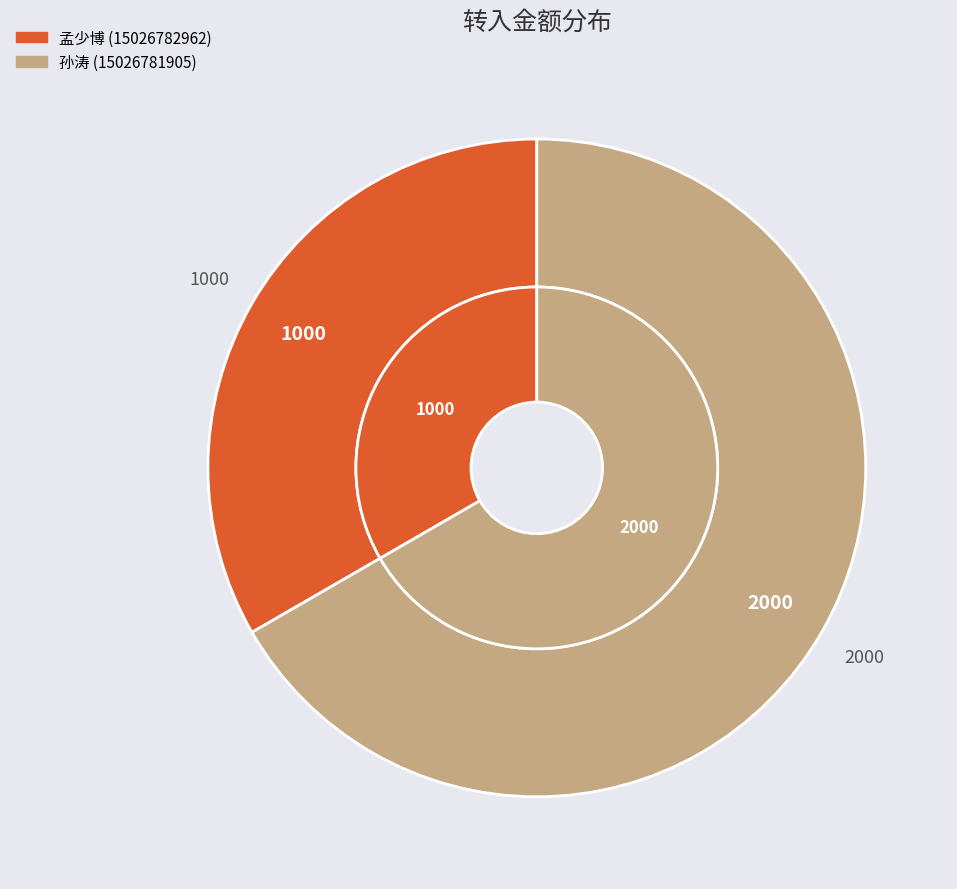

Count the number of slices in the pie.

2